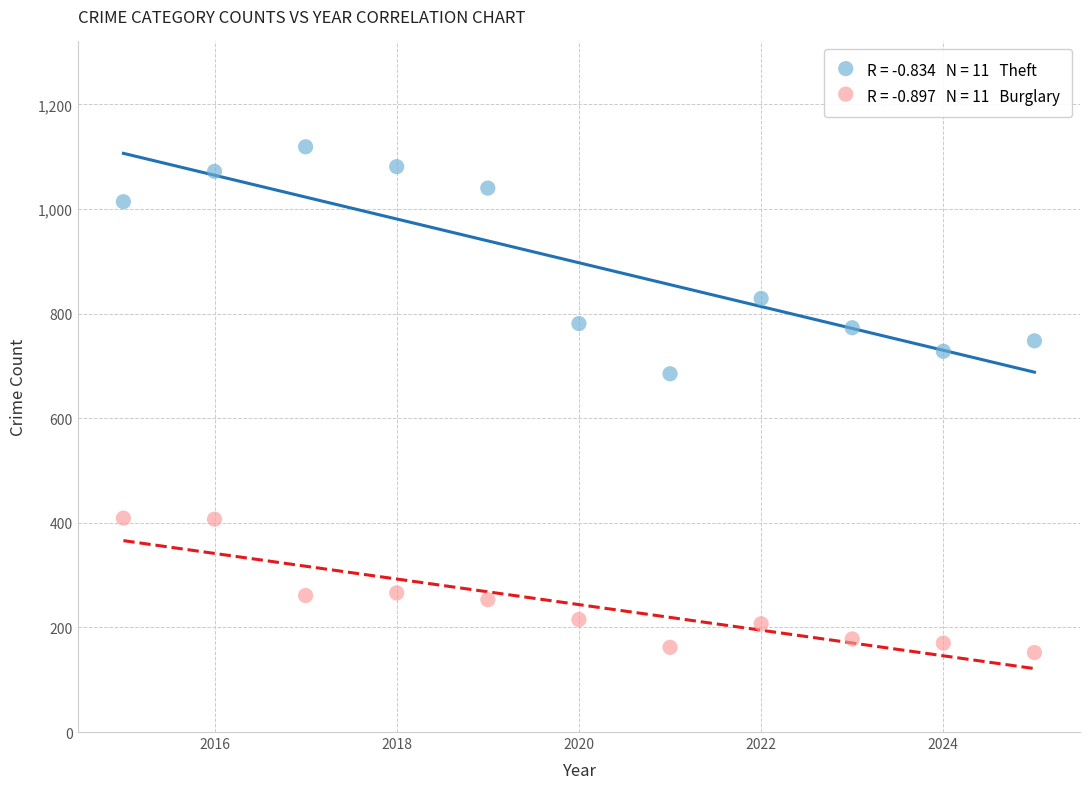

Across all data points, what is the range of X values (max minus min)?

10